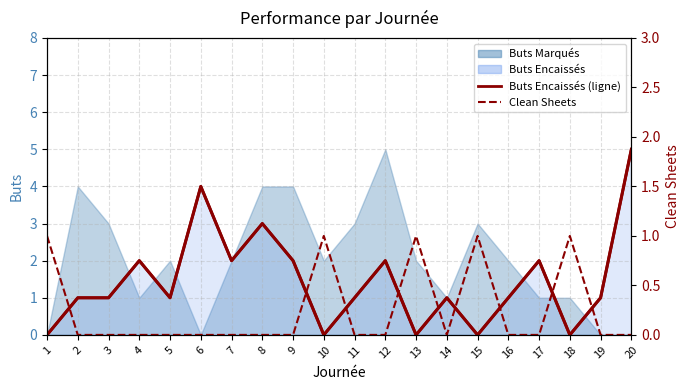

True or false: Clean Sheets and Buts Encaissés (ligne) intersect in this chart.

True